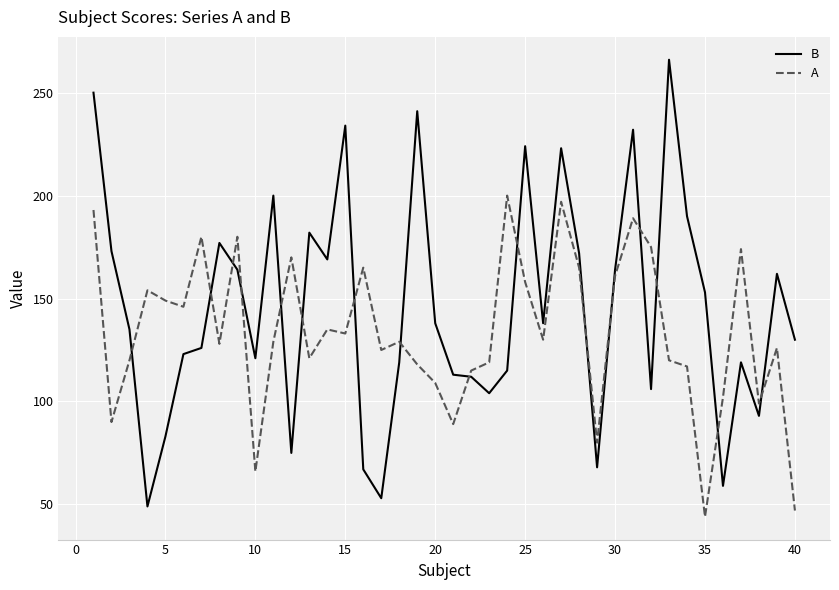

What is the difference between the maximum and second lowest values in the A series?

153